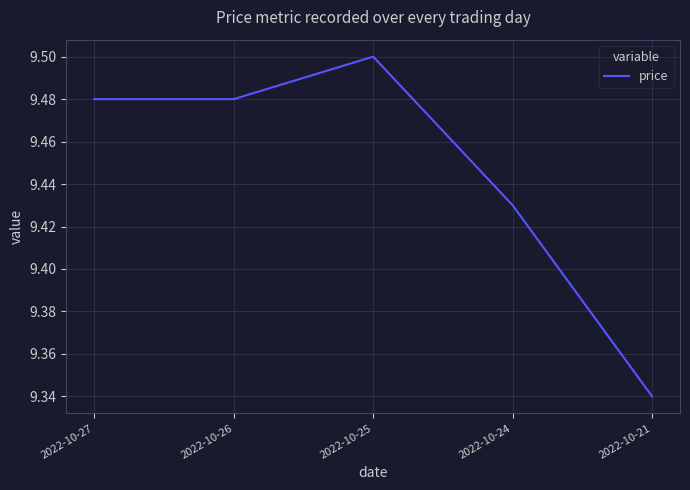

What is the ratio of the value at 2022-10-25 to the value at 2022-10-27?

1.0